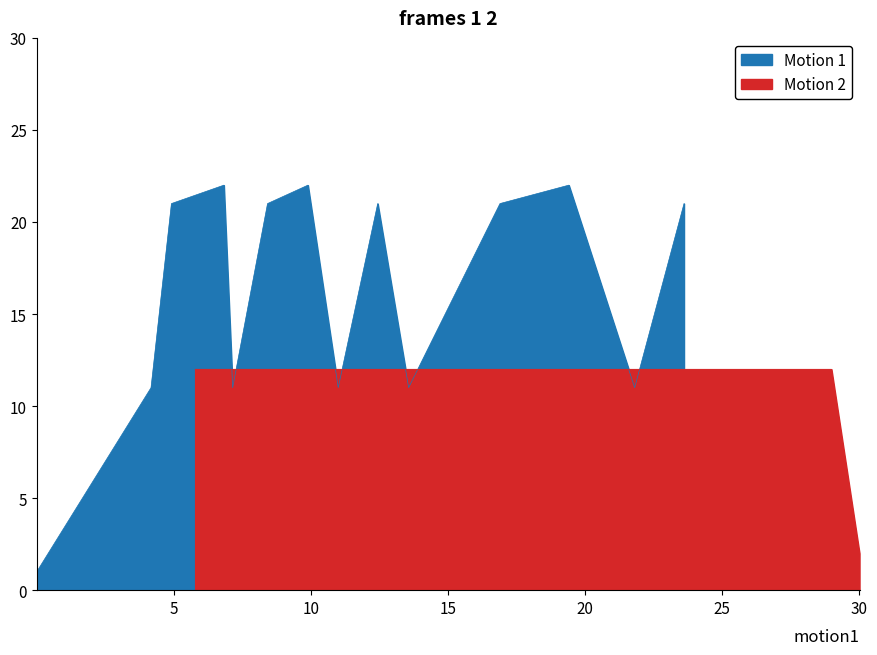

Read the ttl value at 6.

21.0